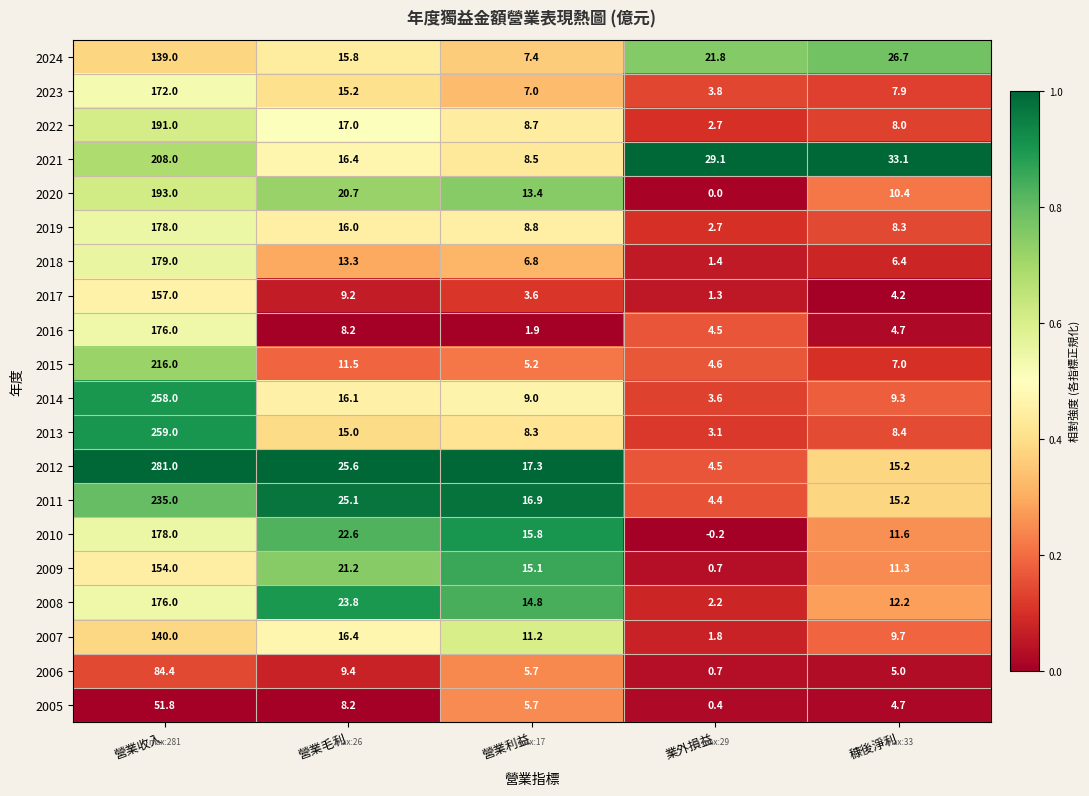

Where is 2014 nearest to the value 130?

營業毛利